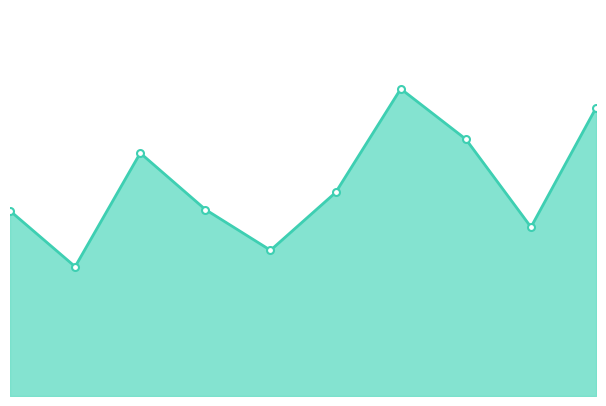

How many interior local peaks (higher than both neighbors) does the data have?

2